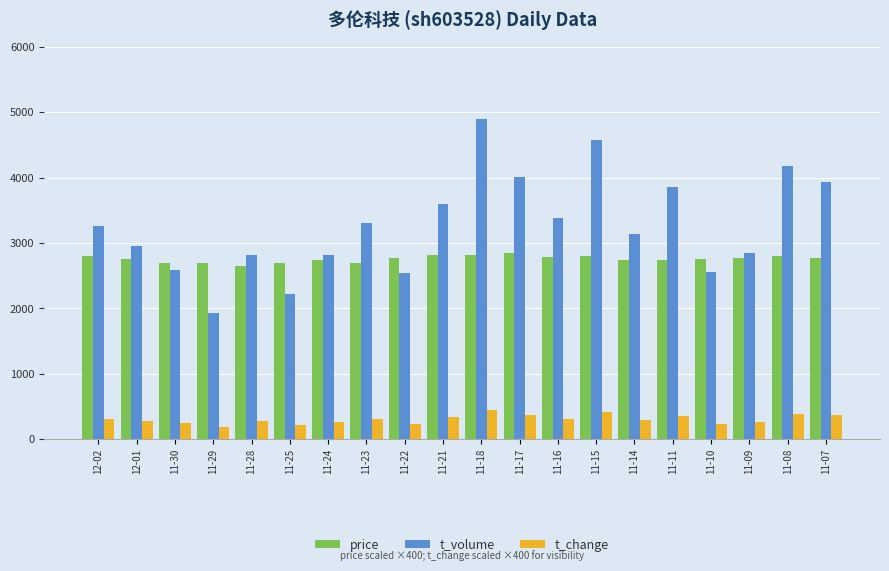

At which category is the sum across all series the highest?

11-18